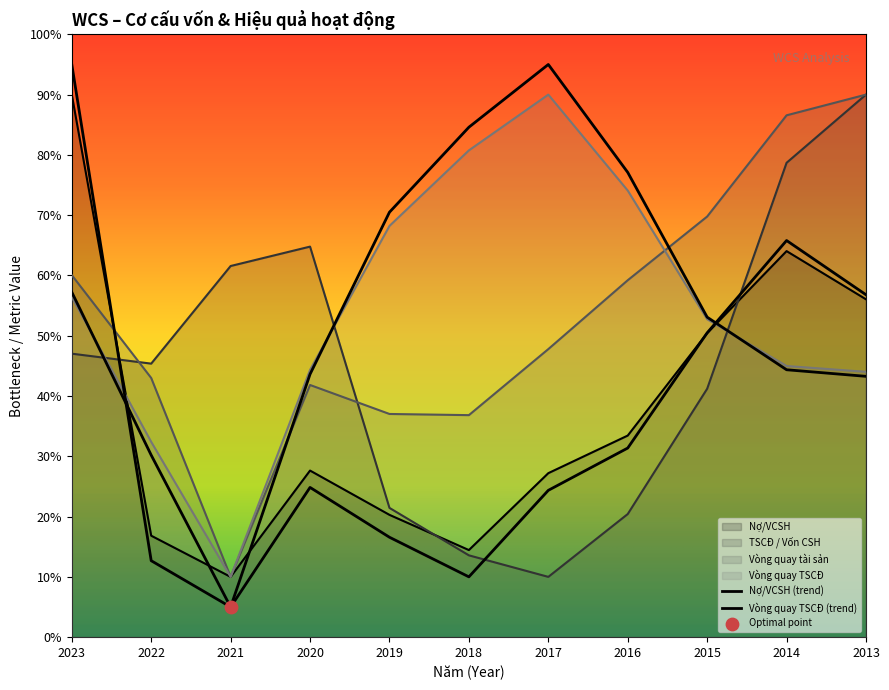

Which series has the widest spread of Y values?

Nợ/VCSH